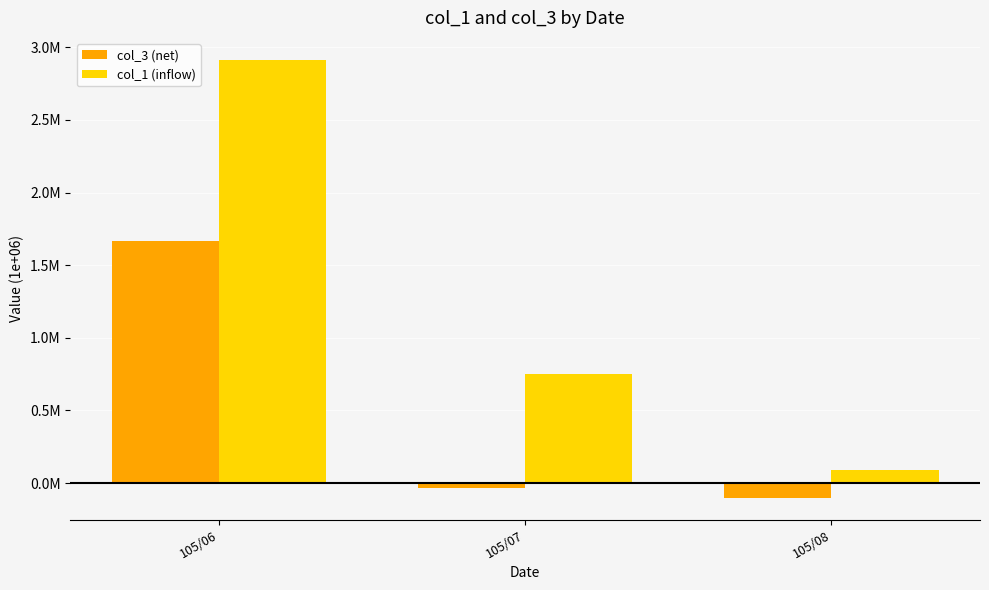

At 105/06, list the series in order from smallest to largest.

col_3 (net), col_1 (inflow)